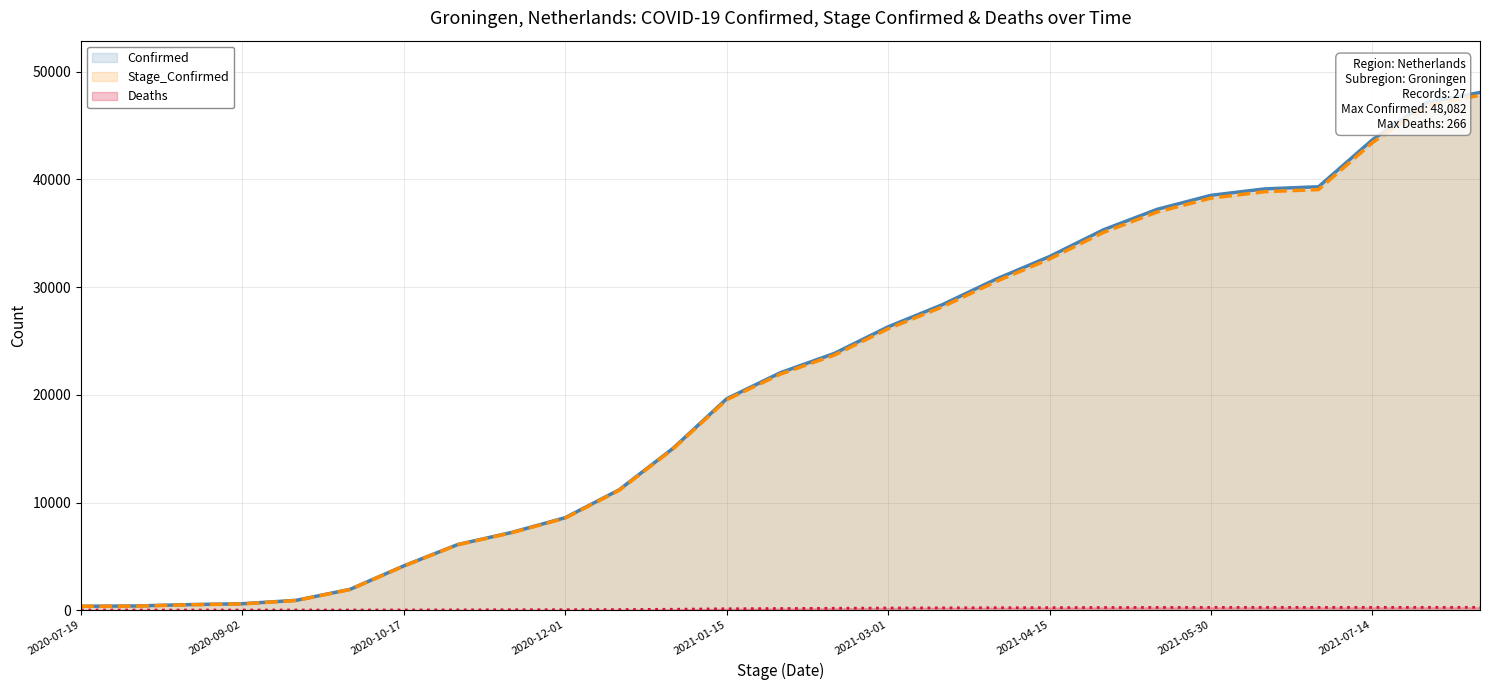

Which series changed the most between 2020-07-19 and 2021-01-30?

Confirmed